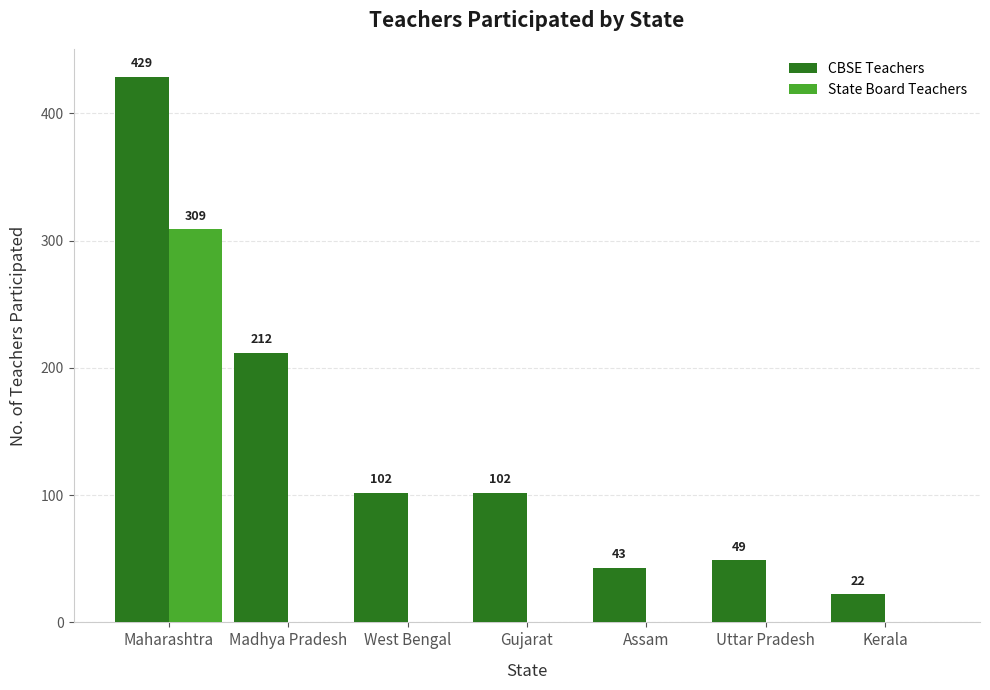

What is the sum of the CBSE Teachers values at Gujarat and Kerala?

124